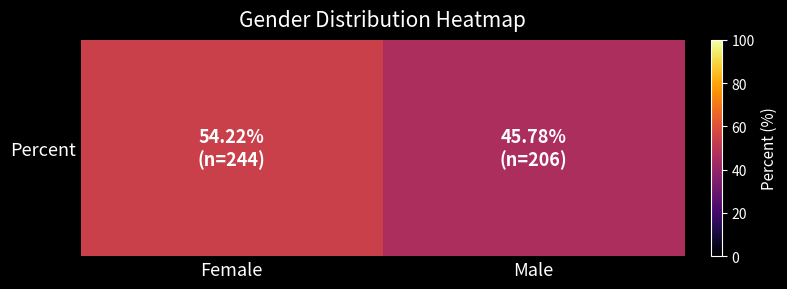

Is it true that the value at Male is 45.8?

True